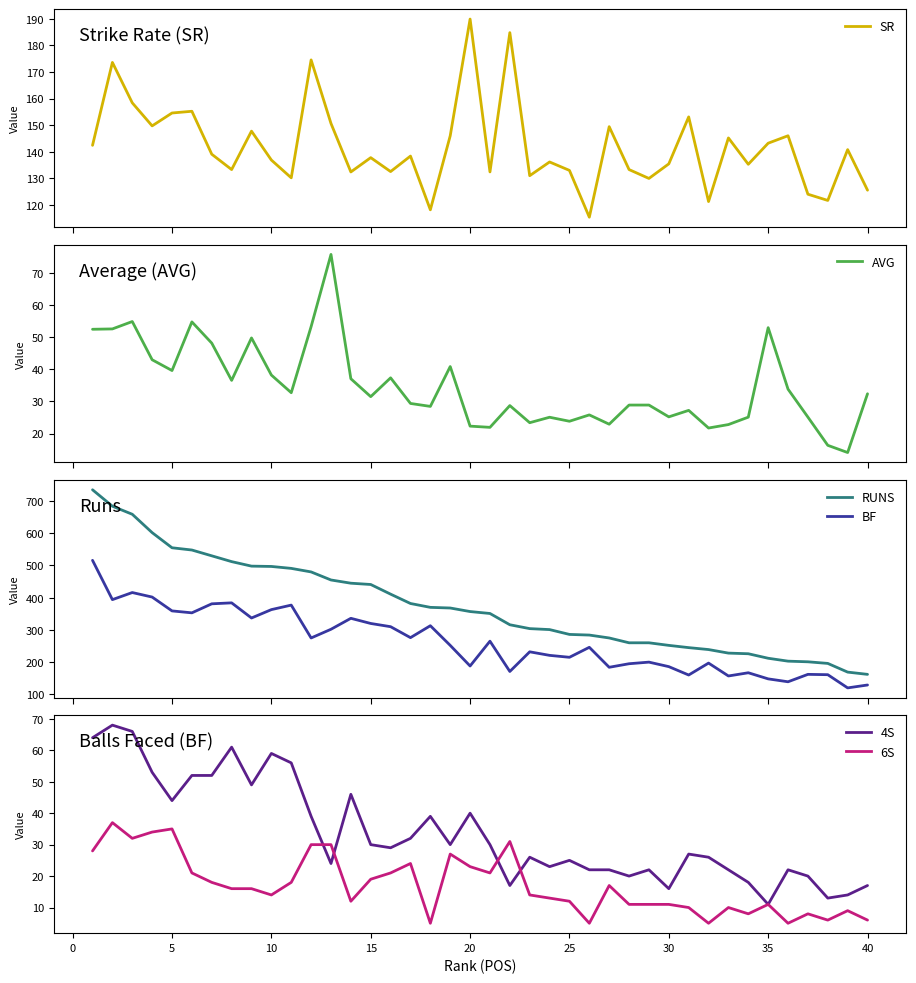

What is the average value of the 6S series?

17.1